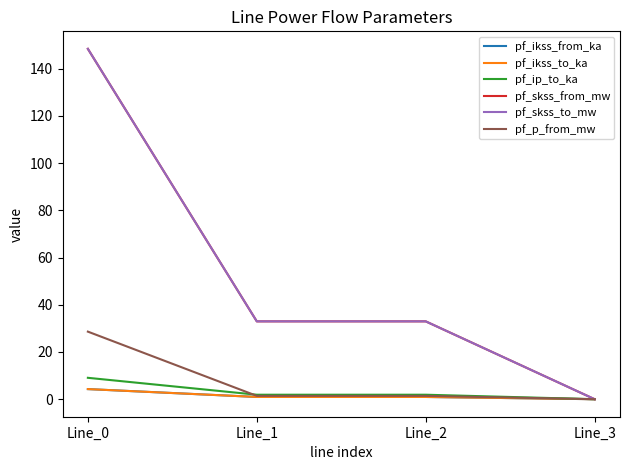

True or false: pf_ip_to_ka and pf_skss_from_mw cross at least once.

False